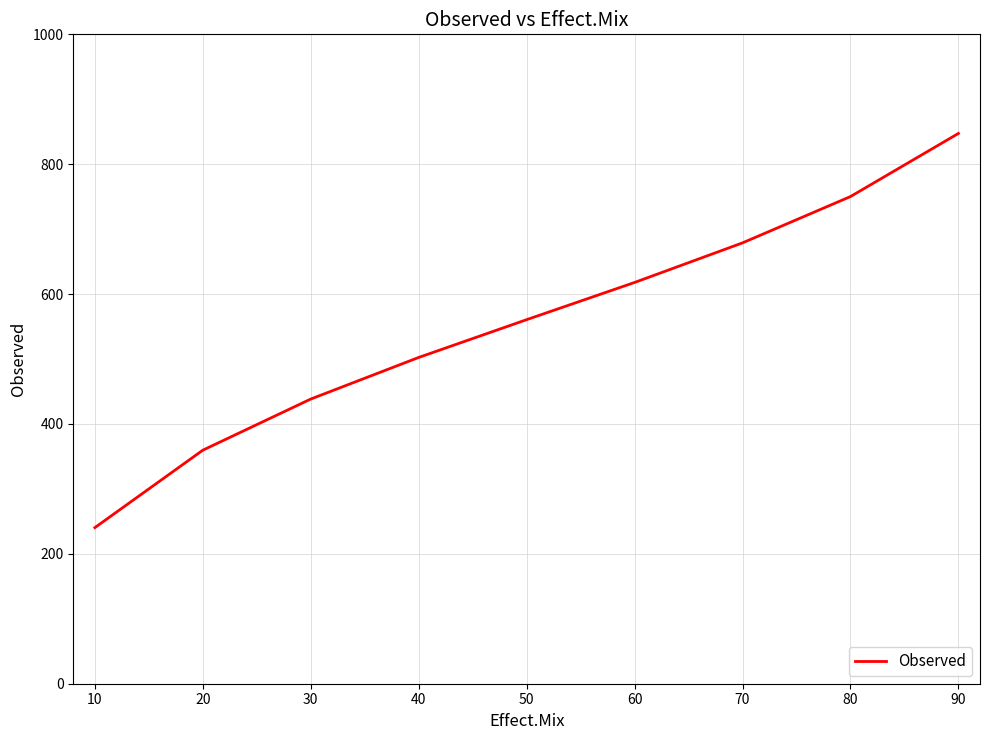

True or false: the data shows 359.6 at 20.

True